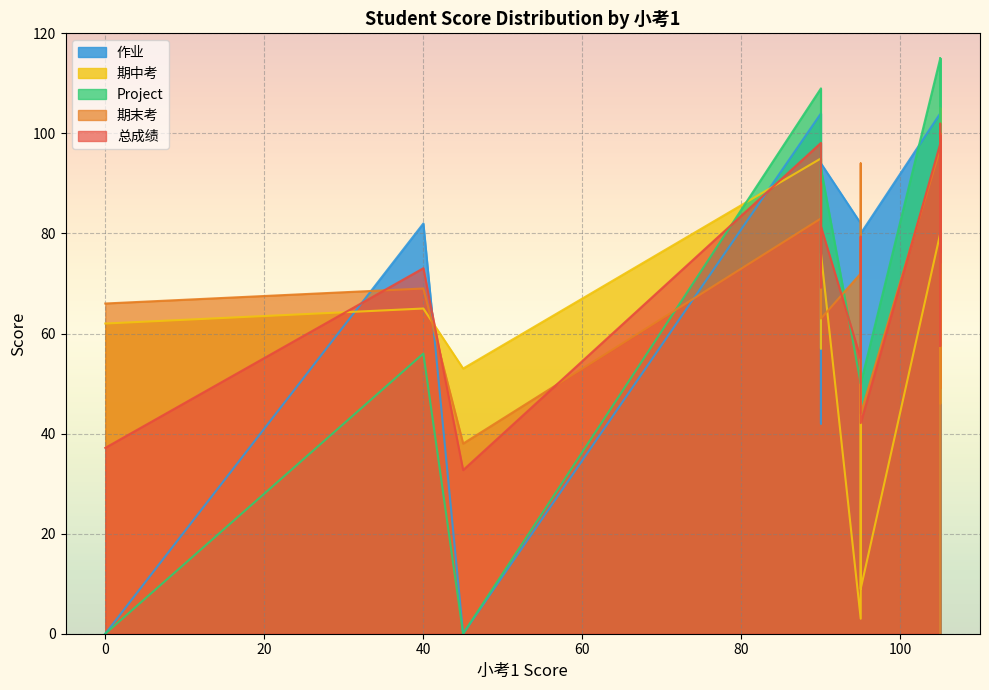

Rank the categories by 期末考 value from highest to lowest.

小考1_105, 小考1_105, 小考1_105, 小考1_105, 小考1_105, 小考1_105, 小考1_95, 小考1_105, 小考1_105, 小考1_105, 小考1_90, 小考1_105, 小考1_105, 小考1_90, 小考1_105, 小考1_105, 小考1_90, 小考1_105, 小考1_95, 小考1_40, 小考1_105, 小考1_105, 小考1_0, 小考1_90, 小考1_105, 小考1_95, 小考1_45, 小考1_105